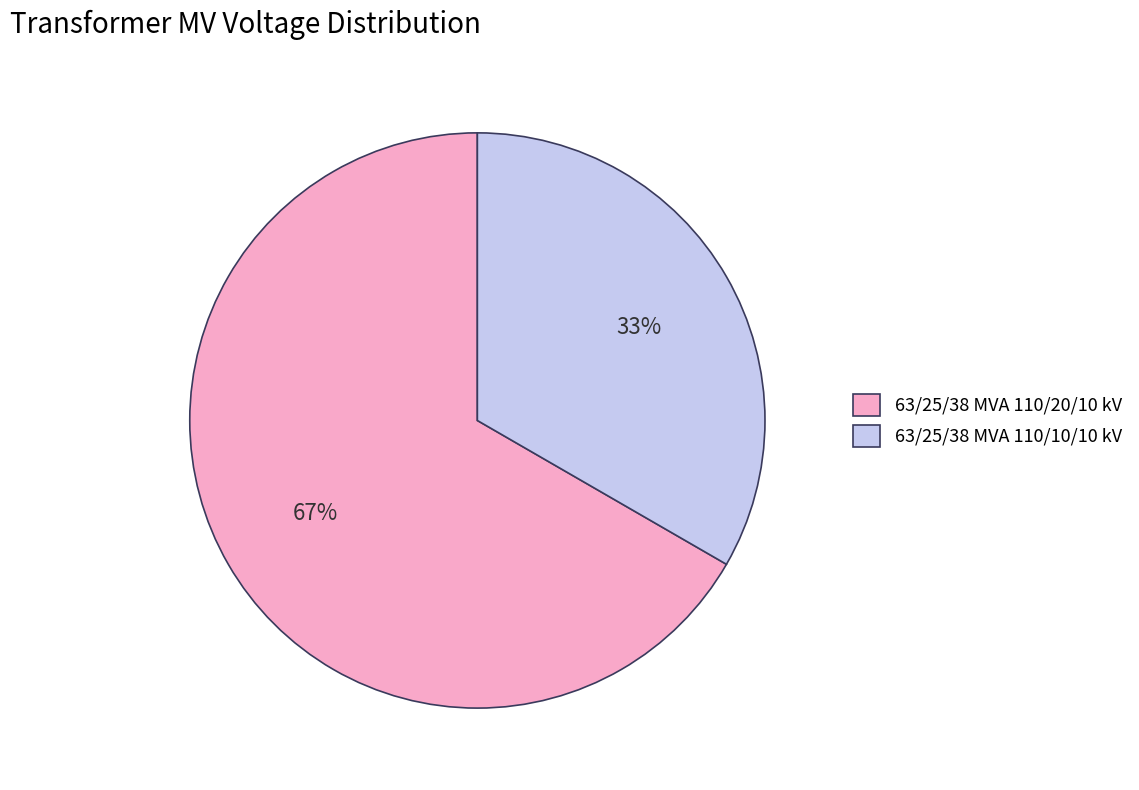

To the nearest percent, what percentage of the pie is 63/25/38 MVA 110/20/10 kV?

67%